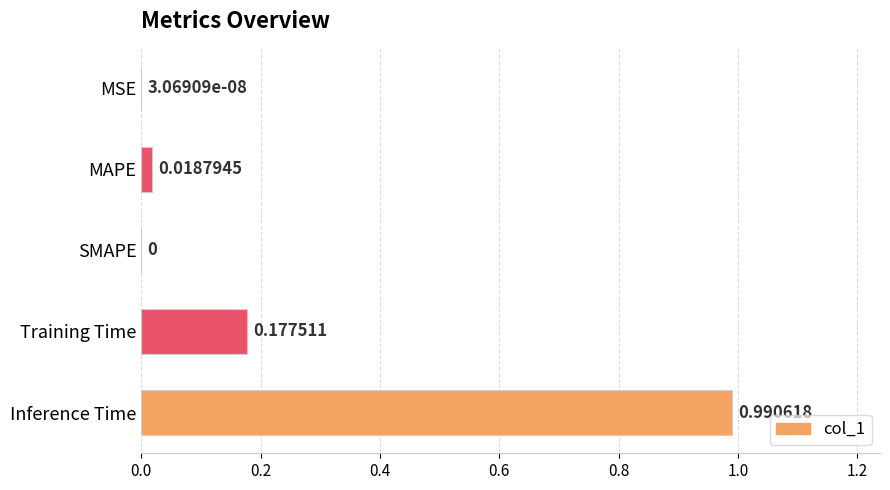

Which category has the highest value across all series?

Inference Time